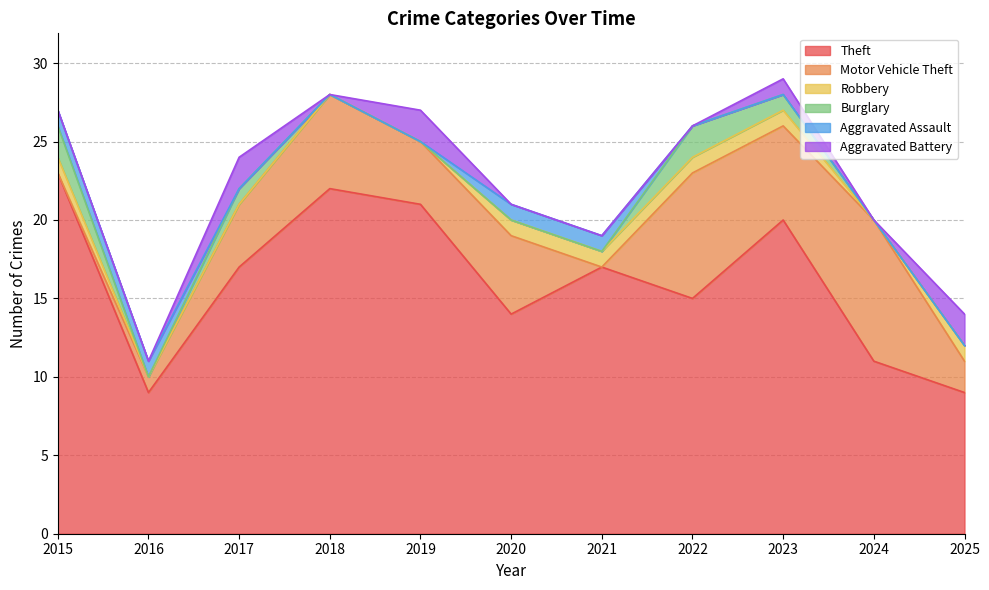

List the series in order of their peak value, highest first.

Theft, Motor Vehicle Theft, Burglary, Aggravated Battery, Robbery, Aggravated Assault